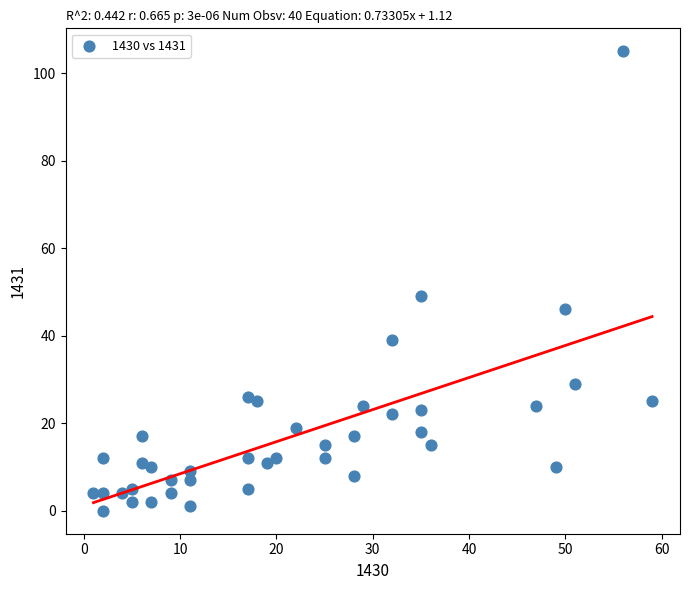

What is the range of Y values (max minus min)?

105